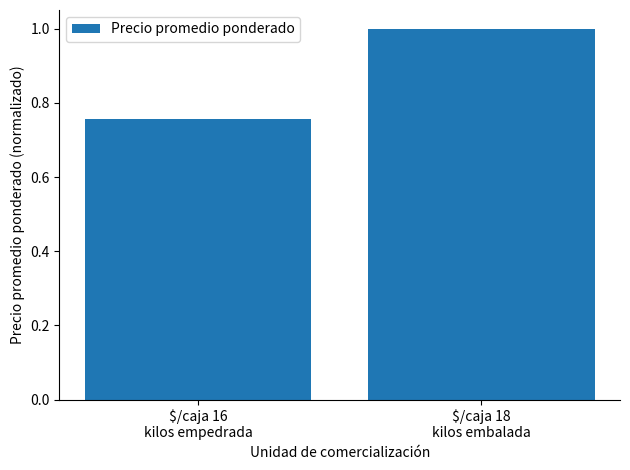

How many bars are there in total?

2